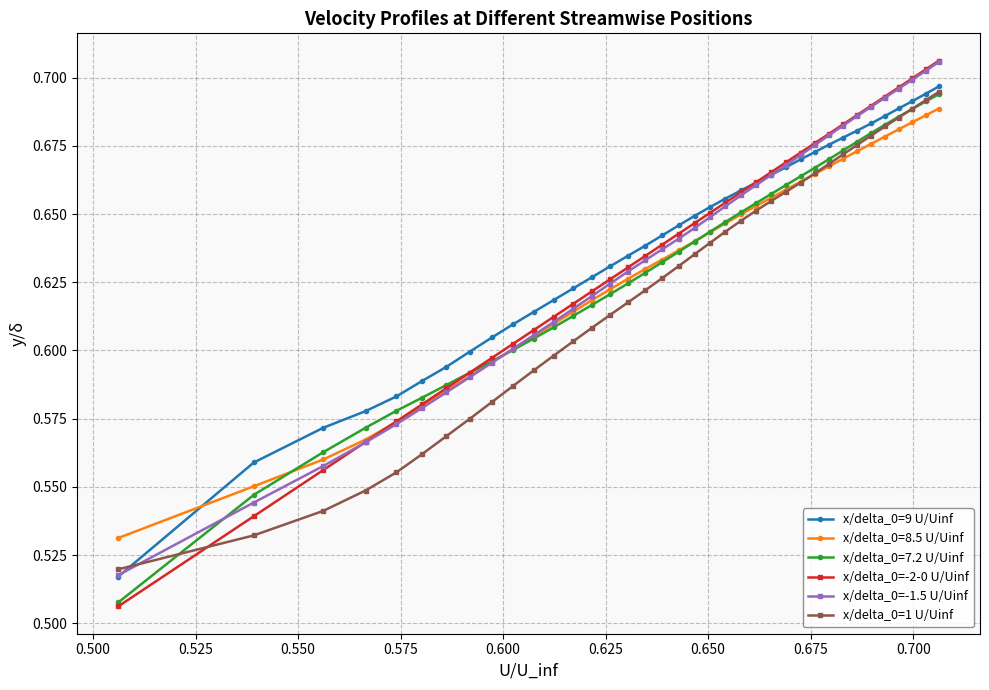

Which series has the largest range (max minus min)?

x/delta_0=-2-0 U/Uinf